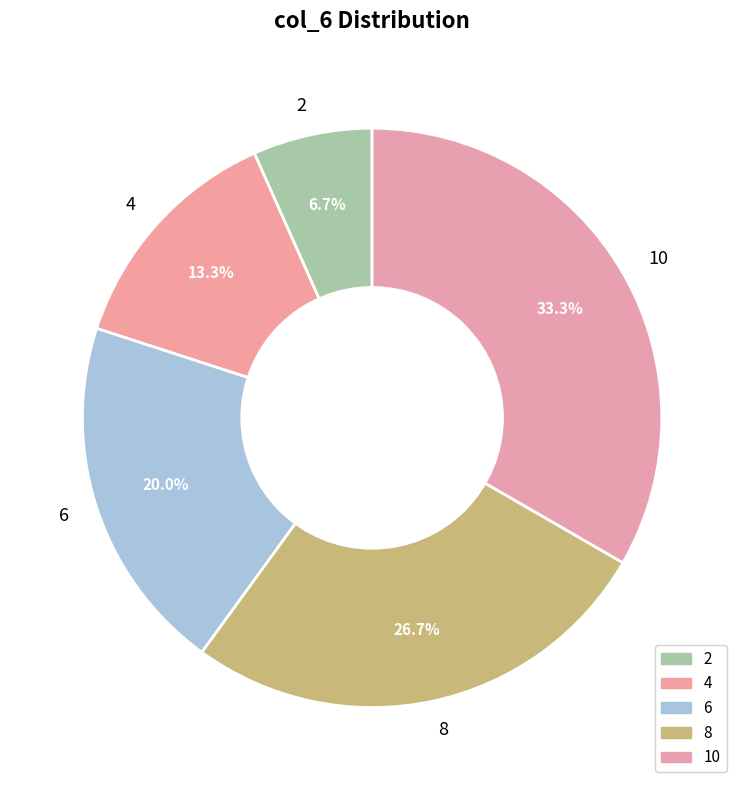

To the nearest percent, what percentage of the pie is 8?

27%